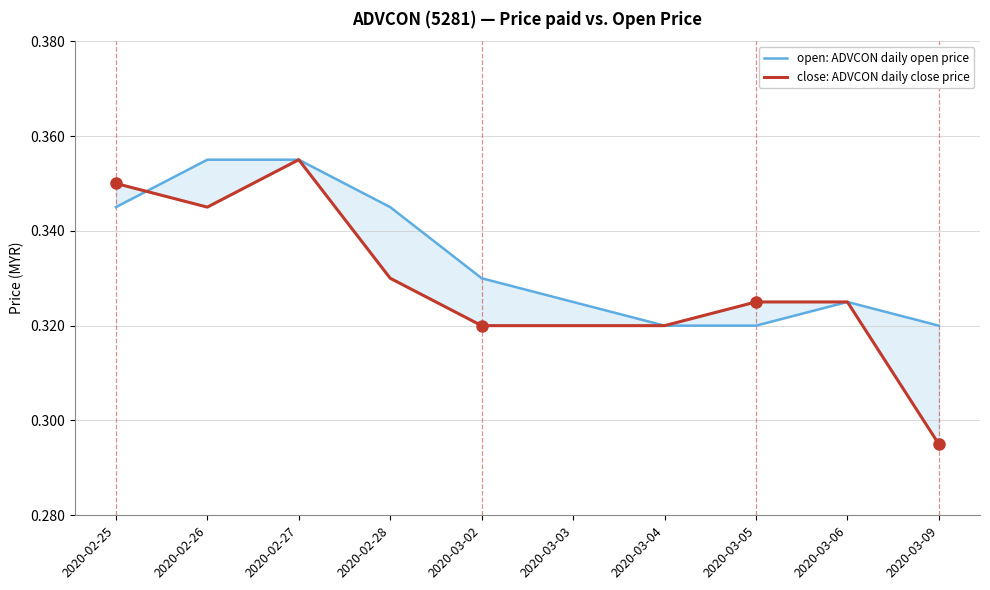

Which series changed the most between 2020-02-27 and 2020-03-03?

close: ADVCON daily close price